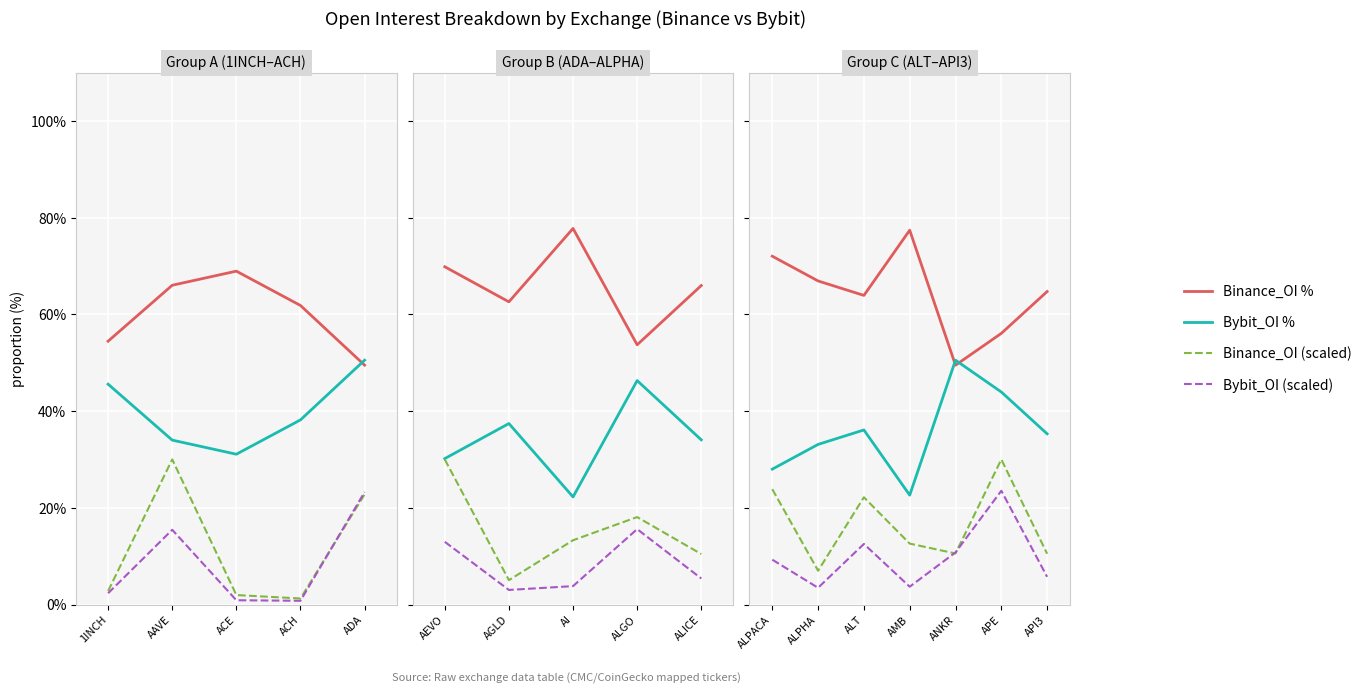

What is the difference between the Binance_OI (scaled) values at AAVE and 1INCH?

27.2